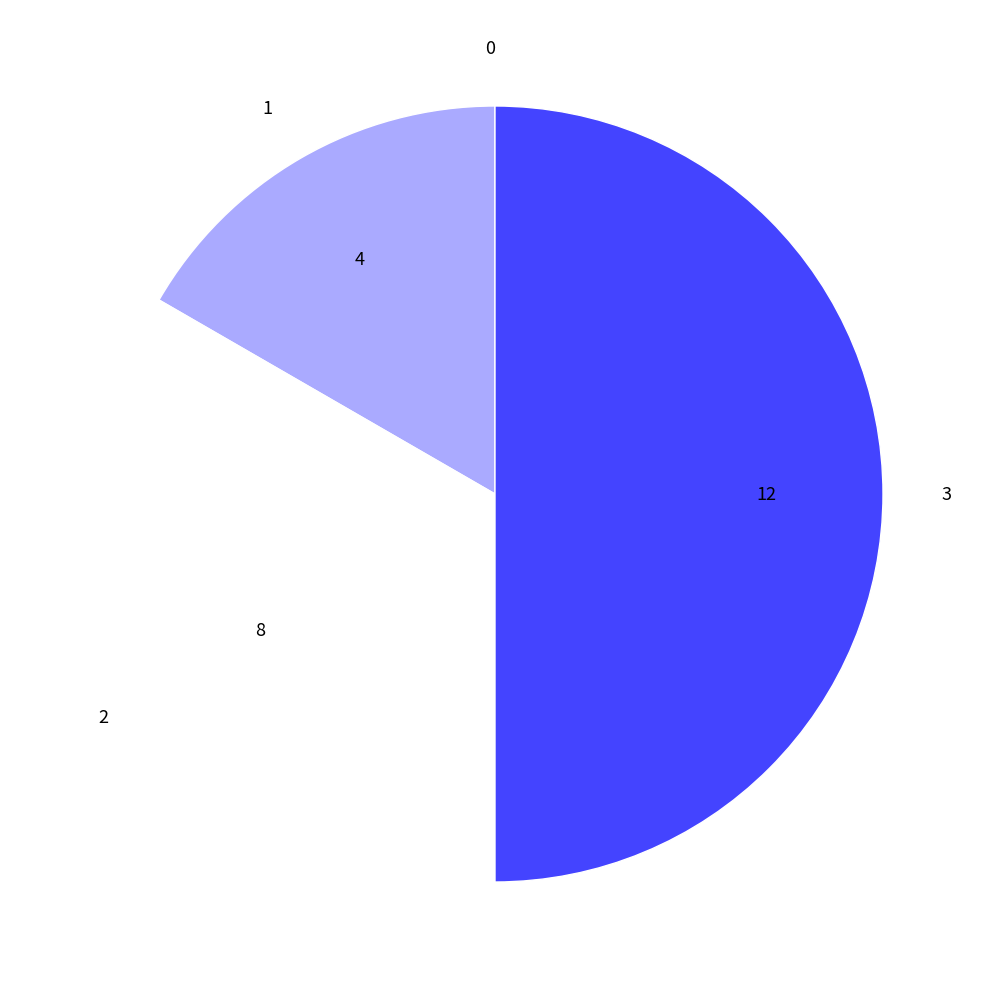

Does 1 represent more than half of the total?

No